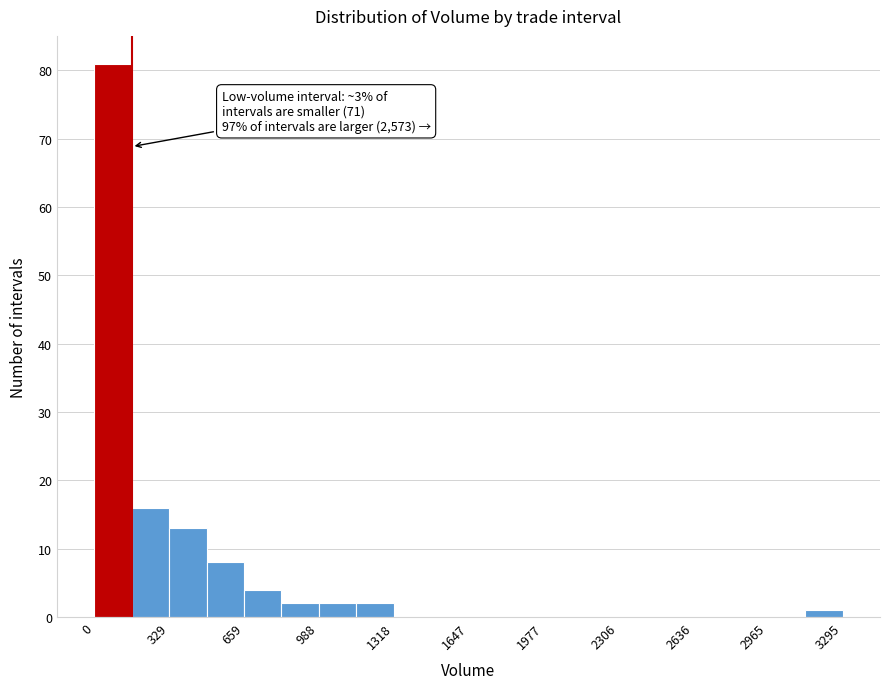

Read against the x-axis, roughly where is the centre of the tallest bar?

100